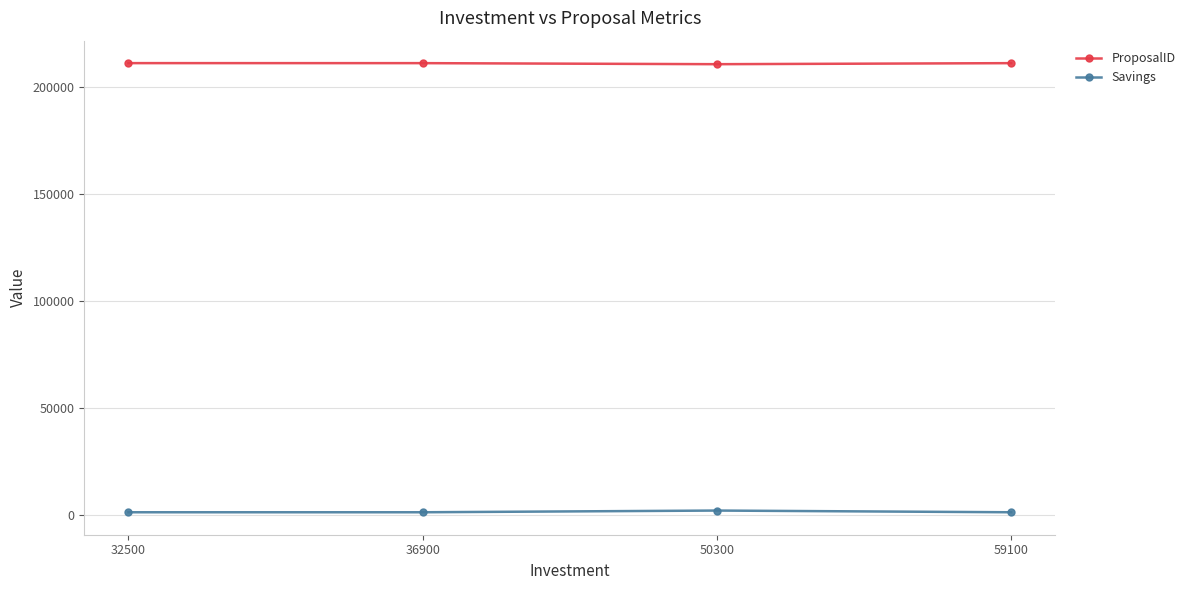

What is the average value of the ProposalID series?

211266